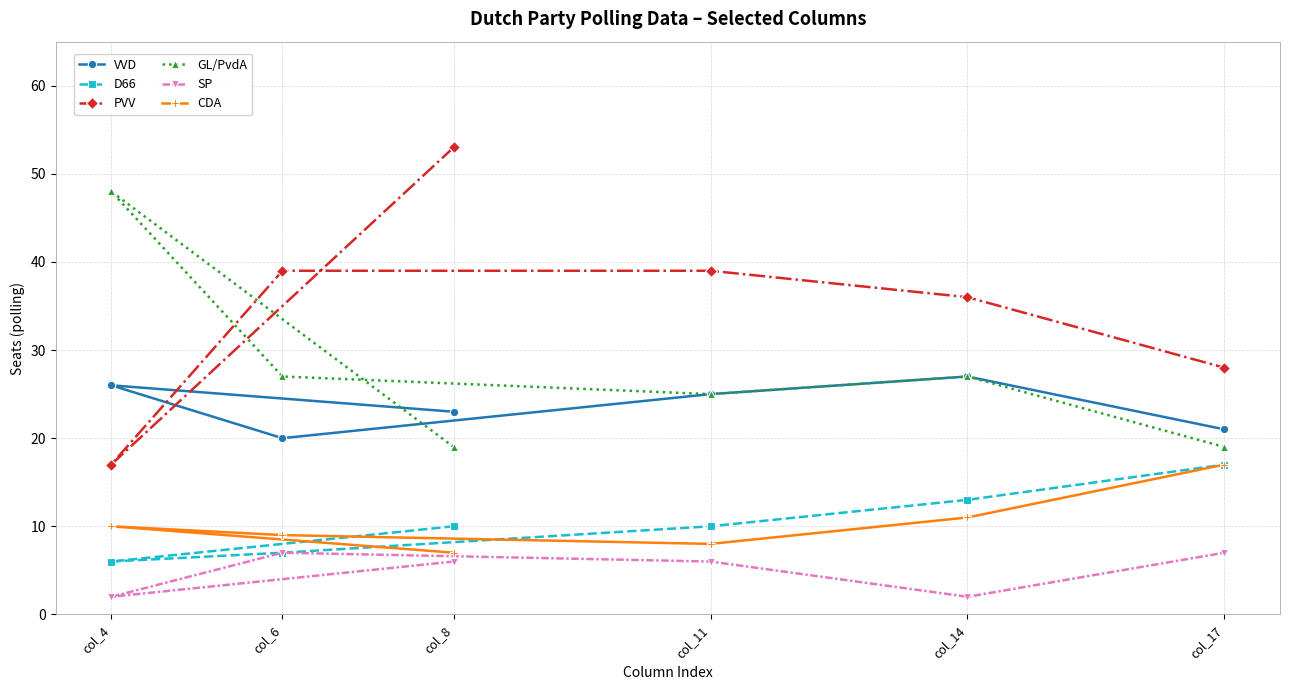

The GL/PvdA series shows 29 at col_8. True or false?

False